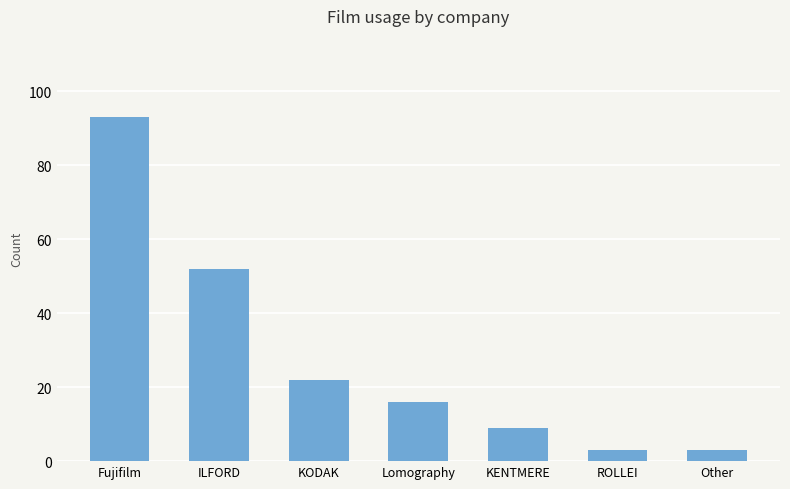

Are the bars grouped side by side (vs. stacked)?

No